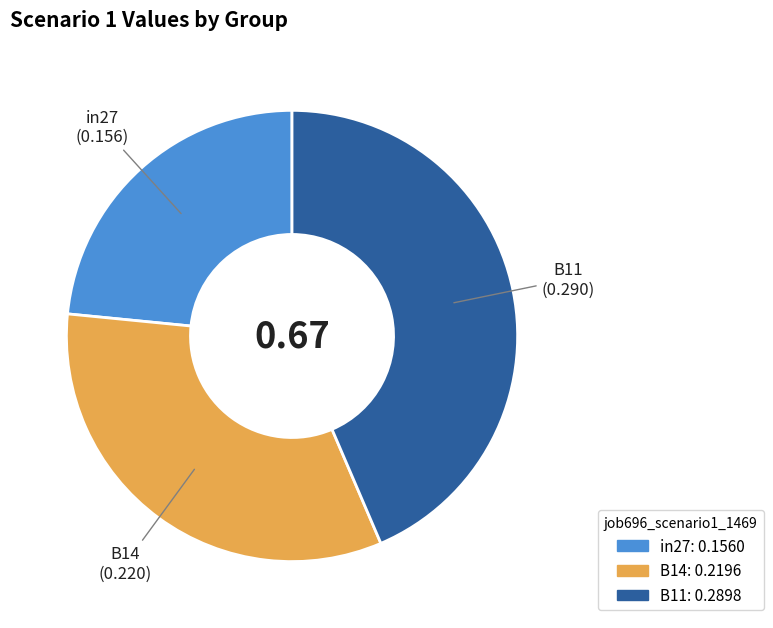

What is the smallest slice in the pie chart?

in27